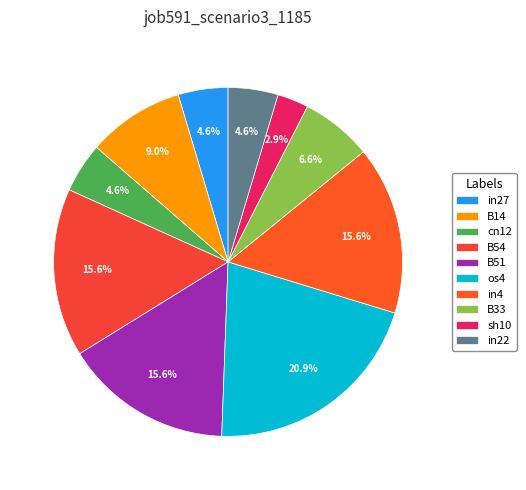

Is there a majority slice in this chart?

No